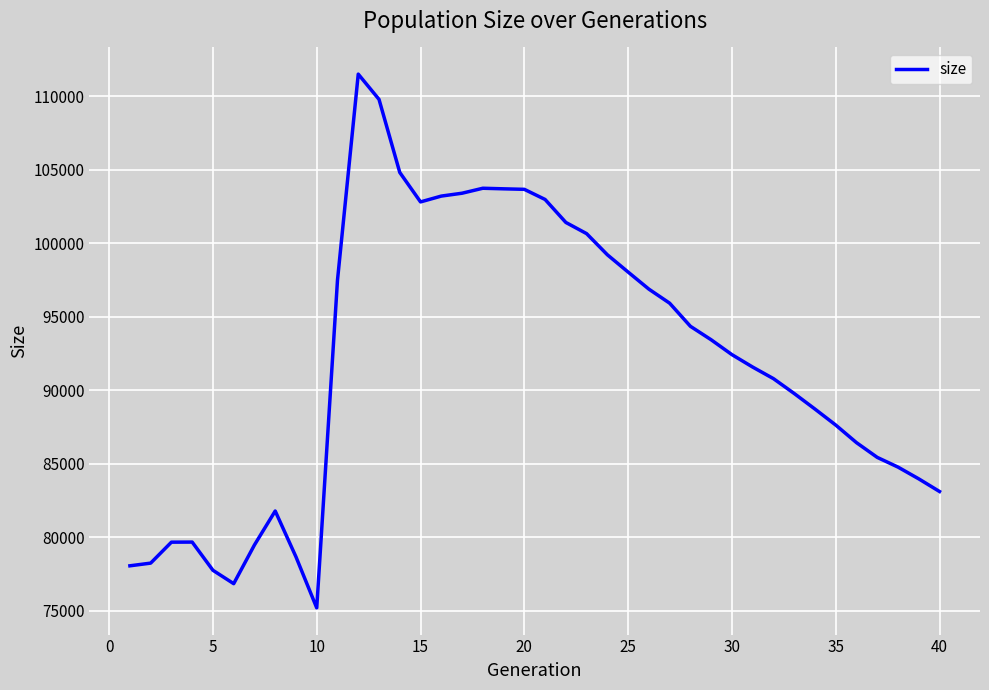

What is the average value?

91941